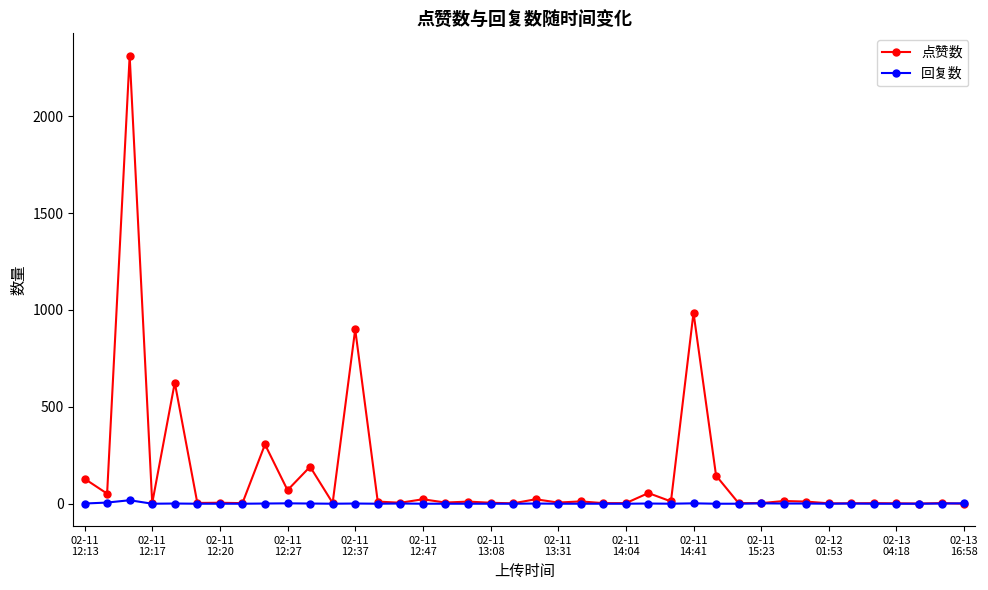

At how many categories does at least one series exceed 554?

4